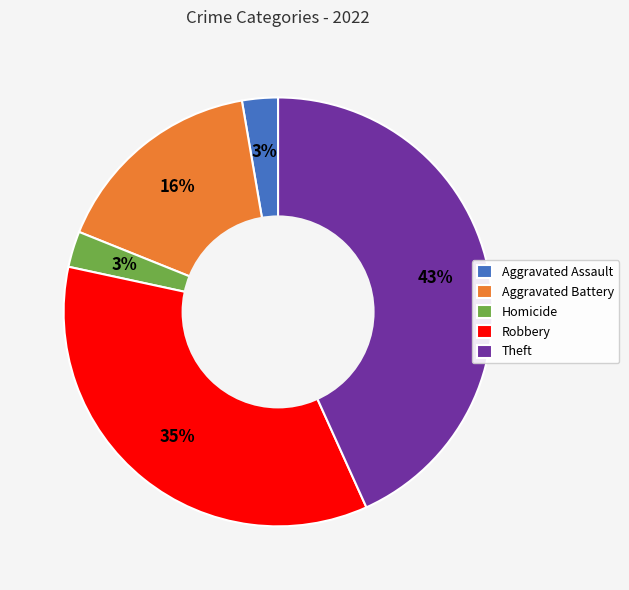

What is the largest slice in the pie chart?

Theft